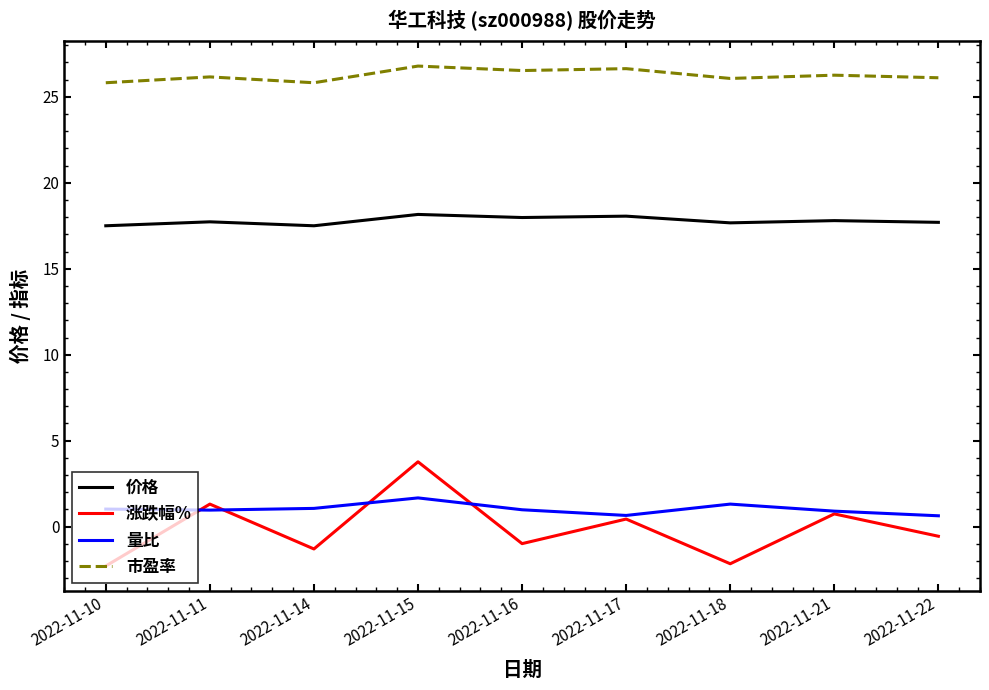

Between 2022-11-10 and 2022-11-15, which series saw the biggest shift?

涨跌幅%